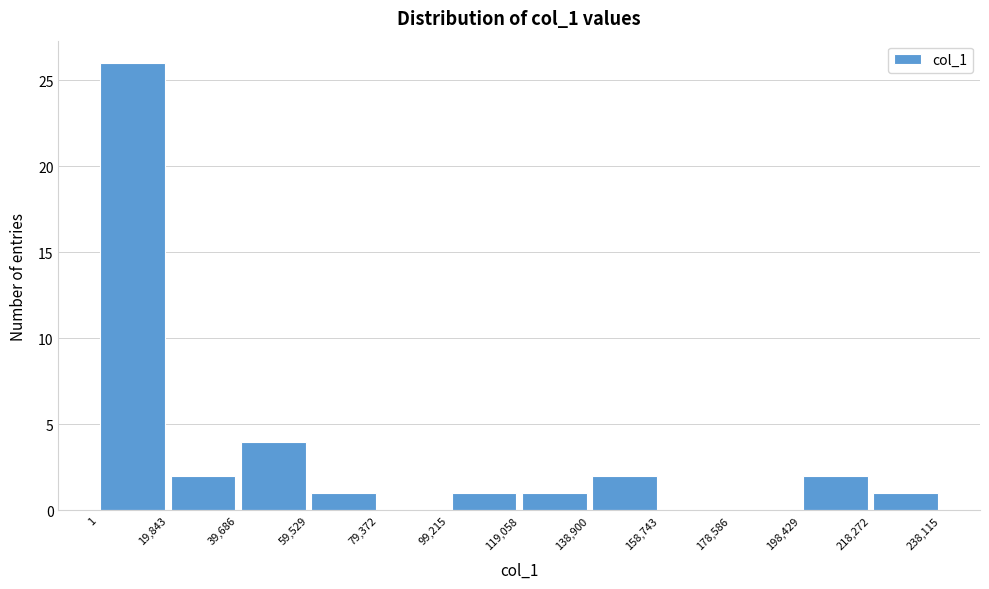

Reading left to right, list every bar in this chart as the range it spans on the x-axis followed by its height. The values are not printed on the chart, so give them approximately, as read against the axis.

1 to 19,843: 26
19,843 to 39,686: 2
39,686 to 59,529: 4
59,529 to 79,372: 1
79,372 to 99,215: 0
99,215 to 119,058: 1
119,058 to 138,900: 1
138,900 to 158,743: 2
158,743 to 178,586: 0
178,586 to 198,429: 0
198,429 to 218,272: 2
218,272 to 238,115: 1